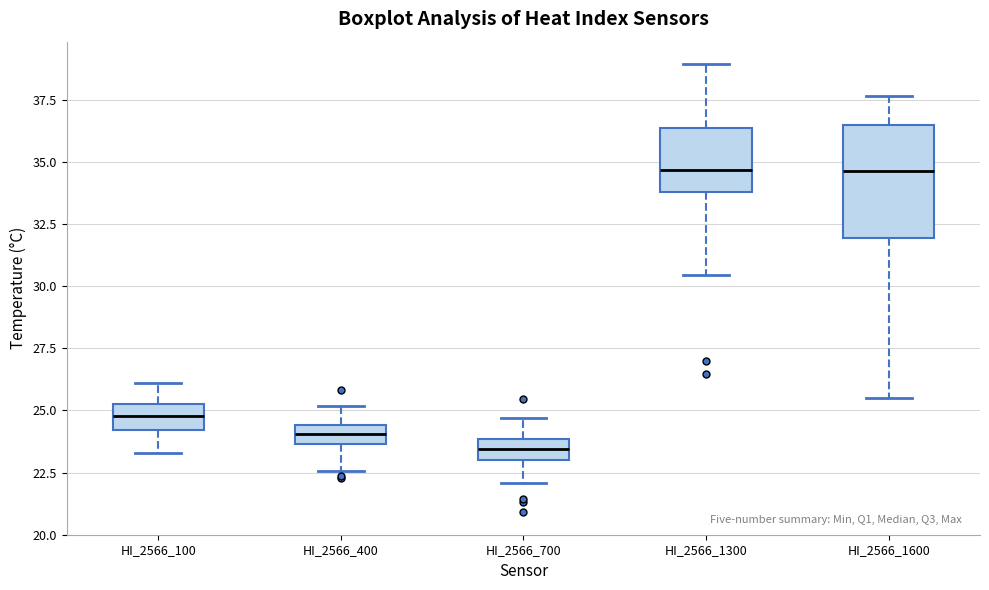

Which box is the tallest, from its lower edge to its upper edge?

HI_2566_1600